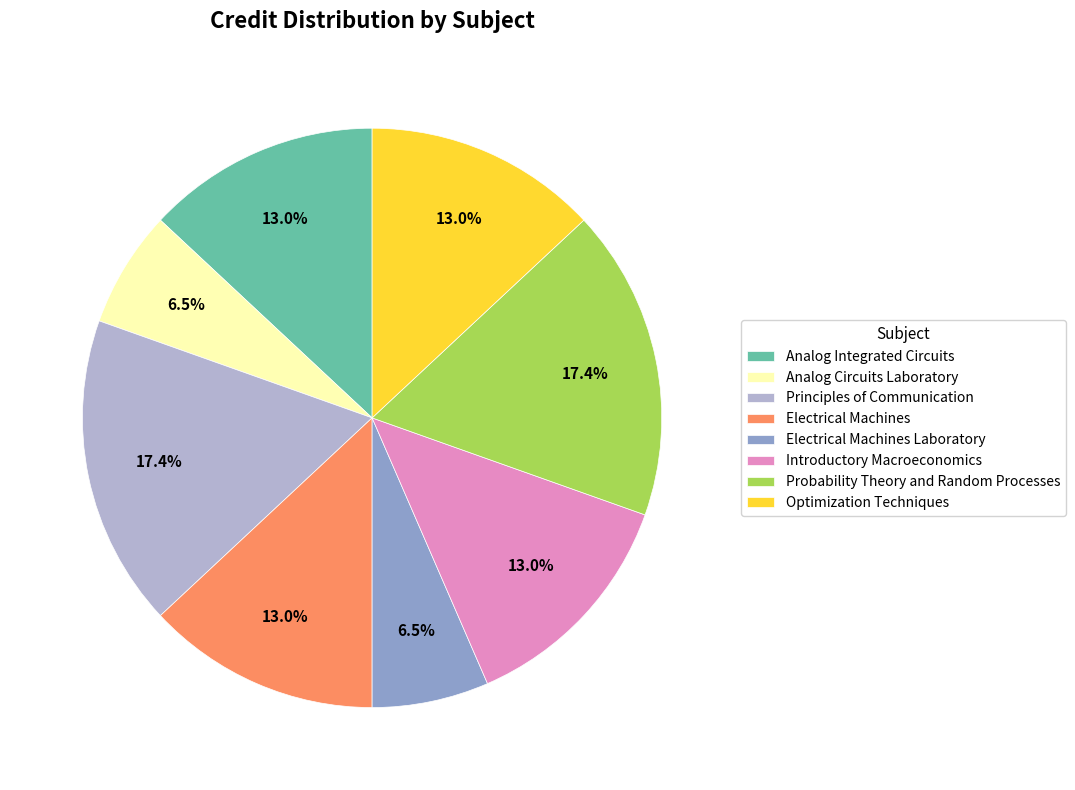

Which has a higher value, Analog Circuits Laboratory or Optimization Techniques?

Optimization Techniques